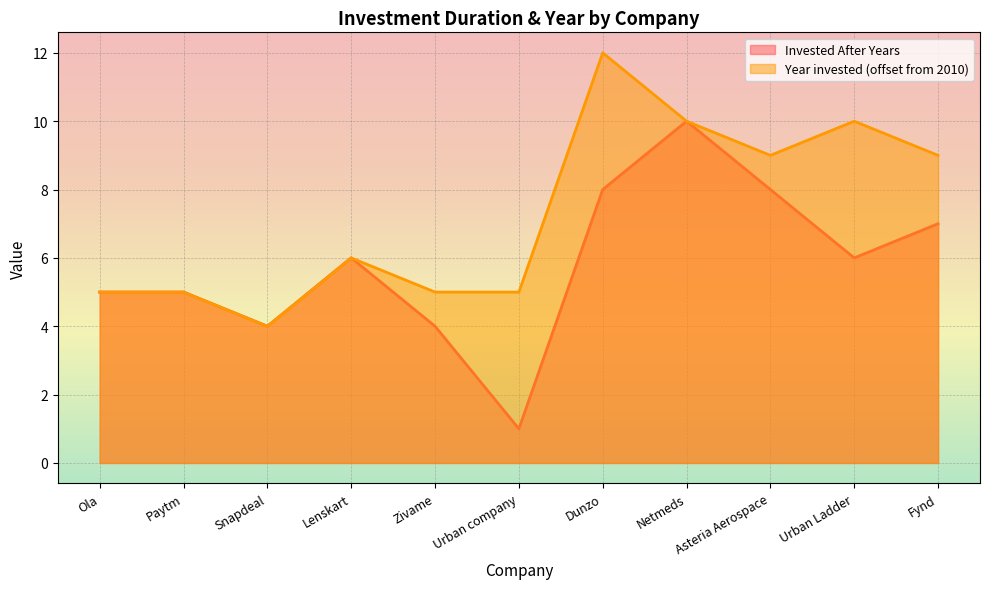

What is the sum of the Invested After Years values at Netmeds and Urban company?

11